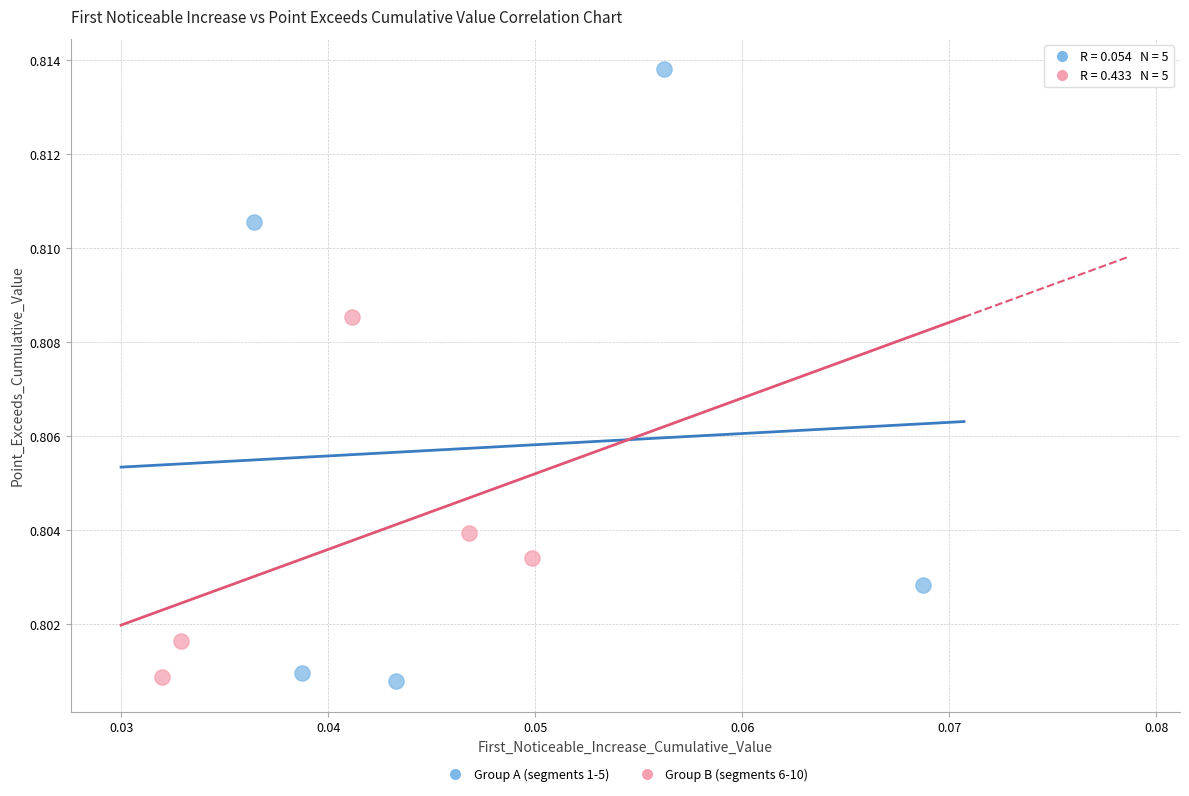

Which series reaches the maximum Y coordinate?

Group A (segments 1-5)